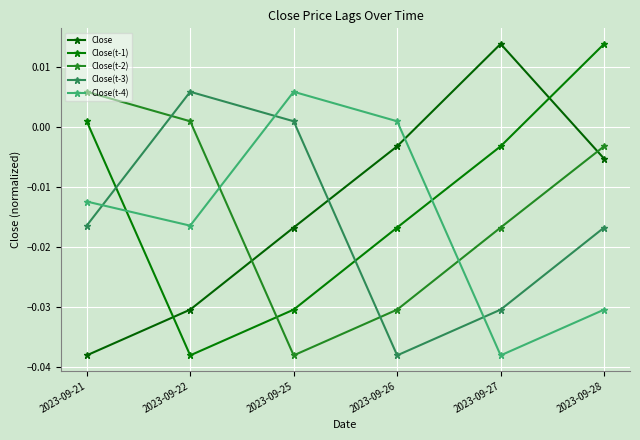

Is this an area chart (filled region under the line)?

No